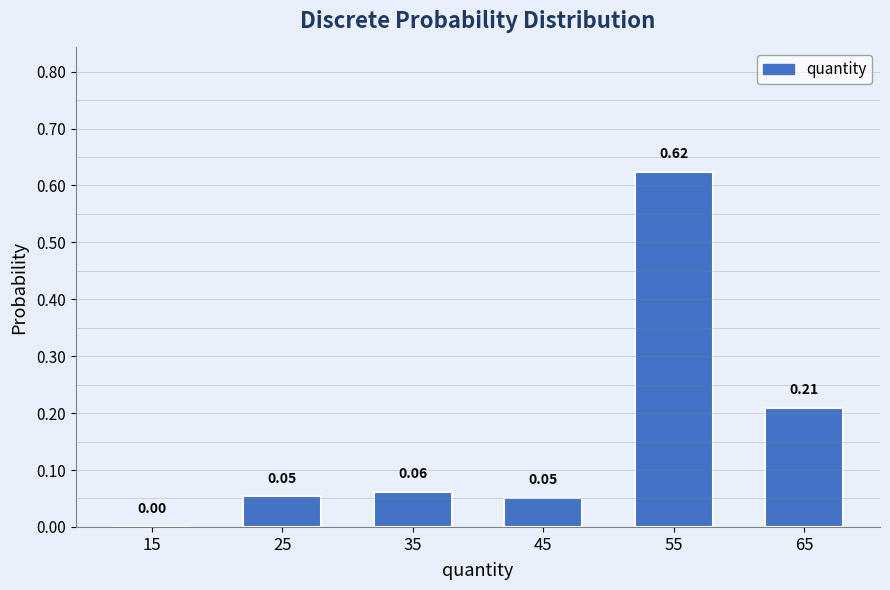

Over which range of the x-axis is the bar tallest?

50 to 60